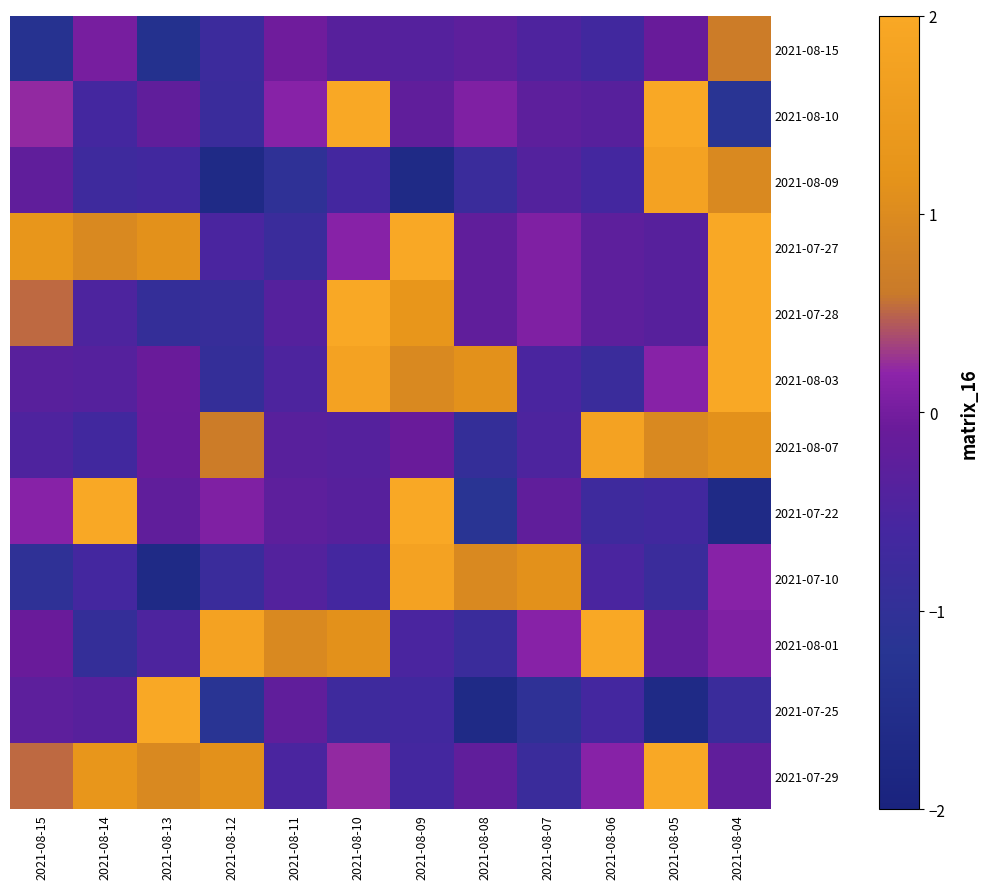

Rank the series by their maximum value, from lowest to highest.

2021-08-15, 2021-08-09, 2021-08-07, 2021-07-10, 2021-08-10, 2021-07-27, 2021-07-28, 2021-08-03, 2021-07-22, 2021-08-01, 2021-07-25, 2021-07-29